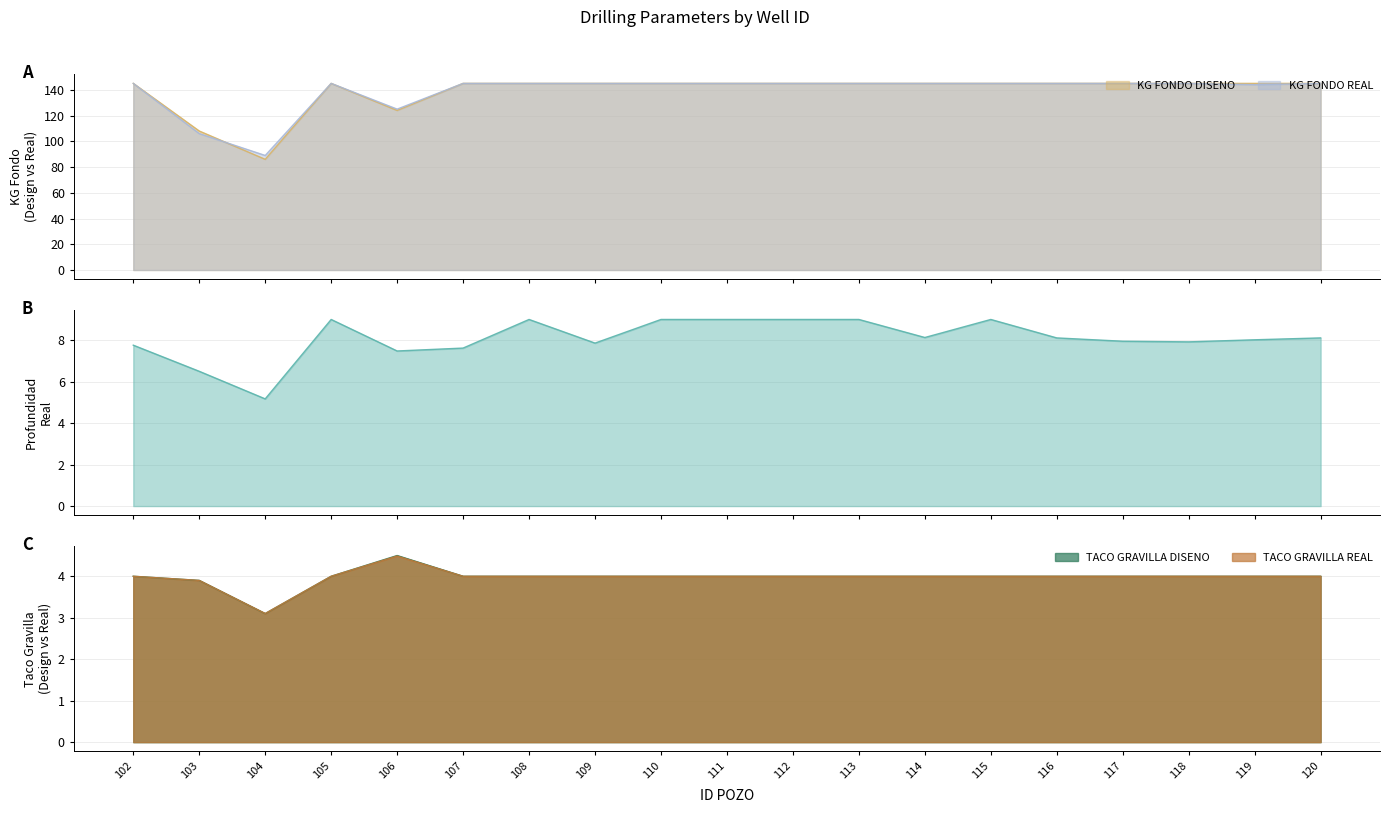

How many series are shown in this chart?

5